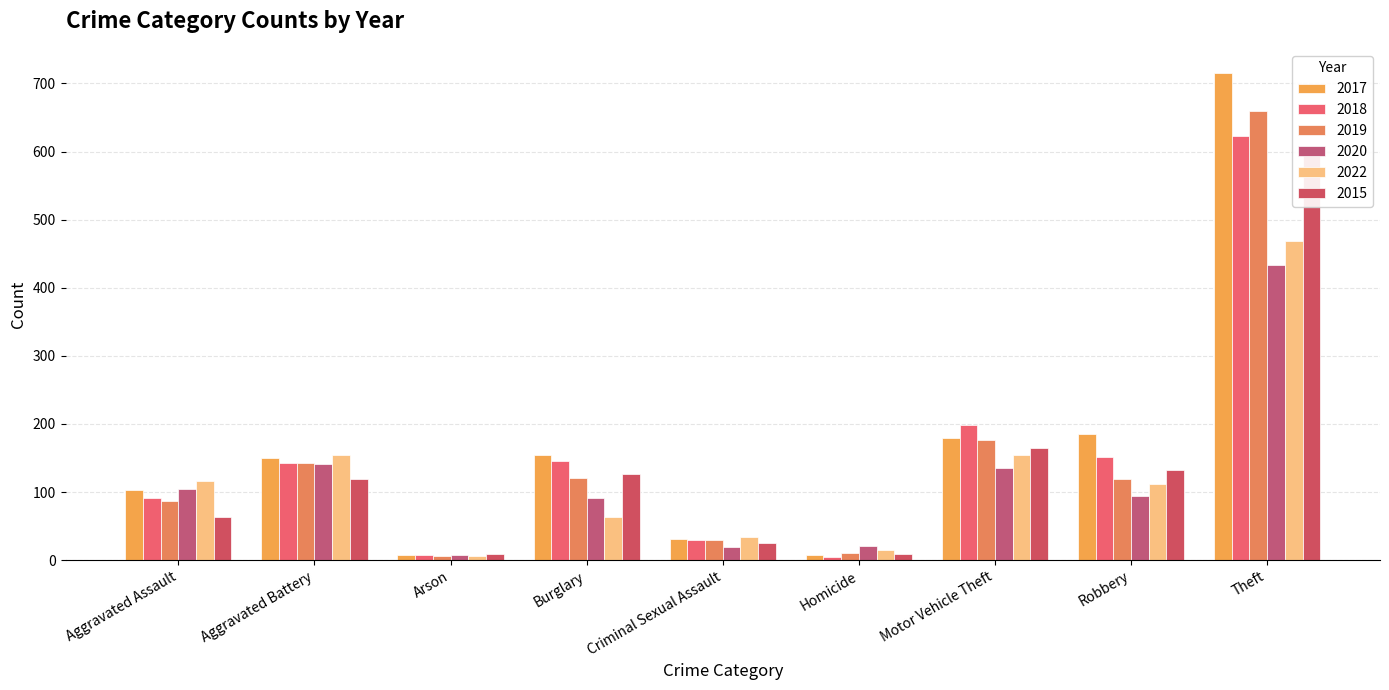

What is the sum of the 2018 values at Aggravated Assault and Aggravated Battery?

234